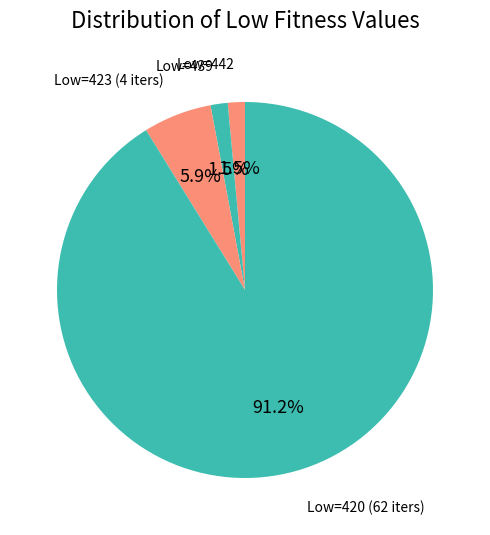

How many segments does this pie chart have?

4